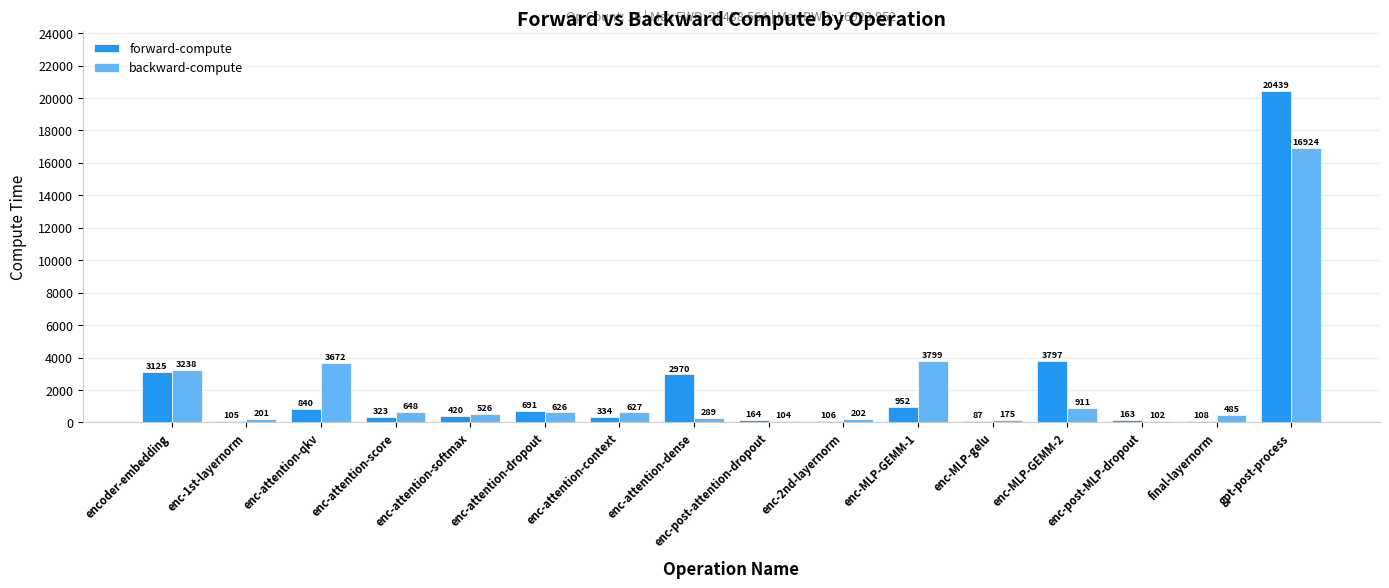

Is the value of backward-compute at enc-post-attention-dropout greater than the value of forward-compute at enc-MLP-gelu?

Yes